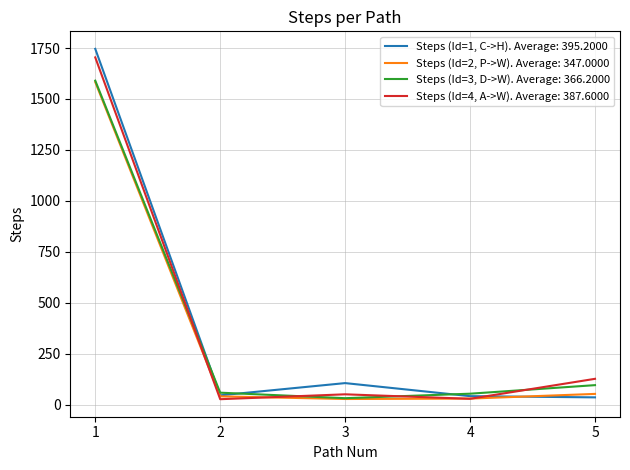

The value of Steps (Id=2, P->W). Average: 347.0000 at 5 is 53. True or false?

True